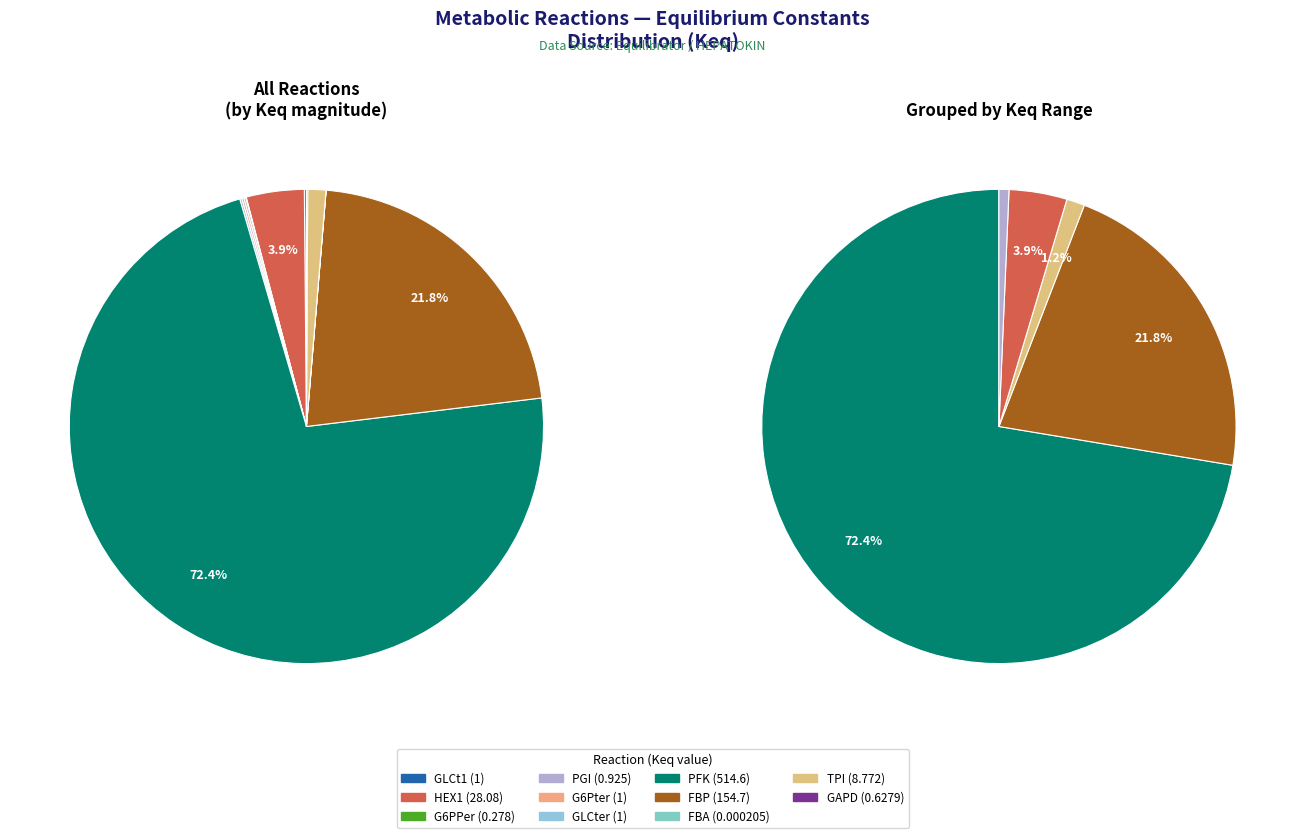

What is the majority slice?

PFK